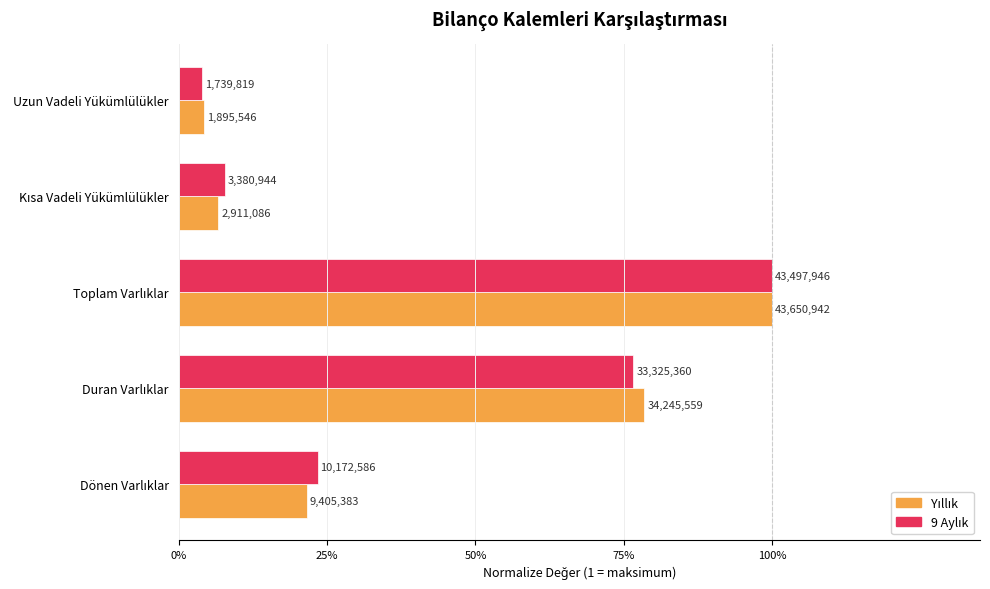

Are the bars grouped side by side (vs. stacked)?

Yes